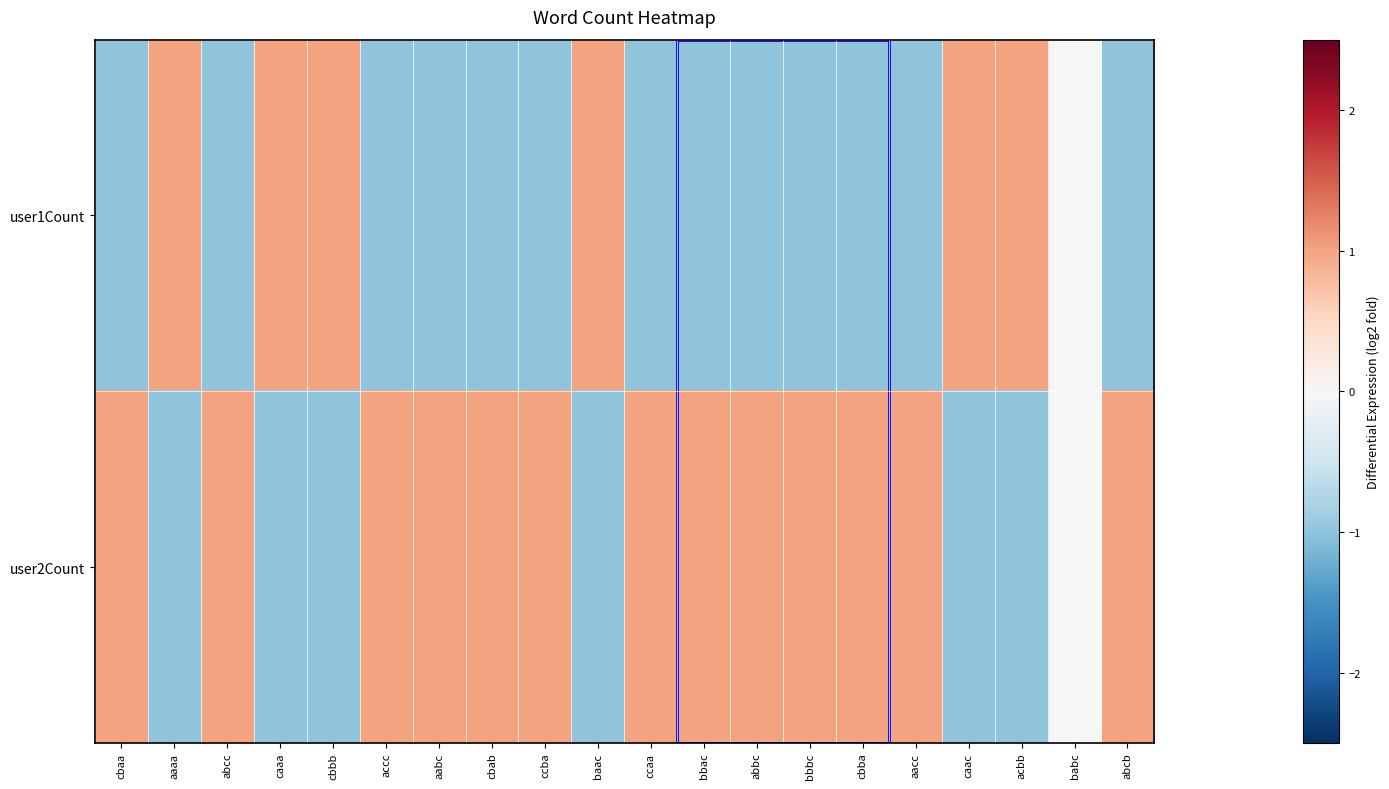

Which label corresponds to the largest value in the chart?

aaaa